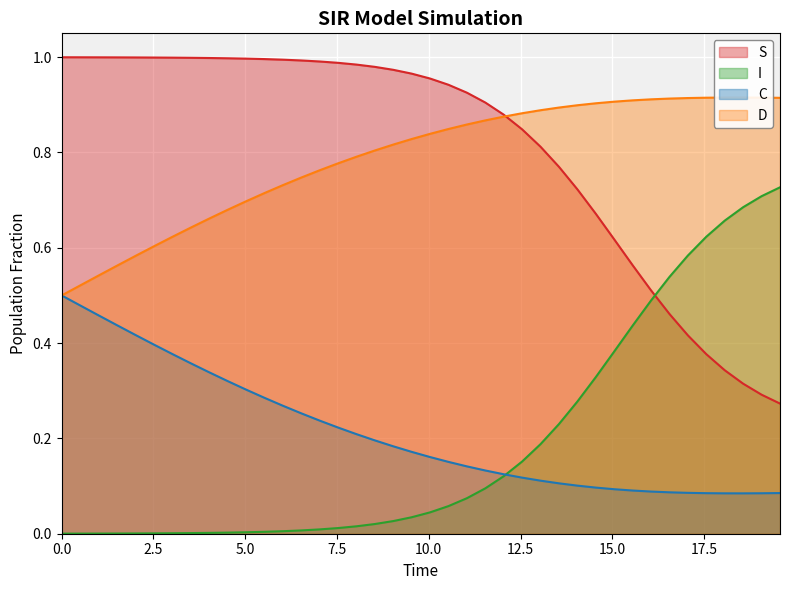

What is the difference between the maximum and minimum values in the I series?

0.7